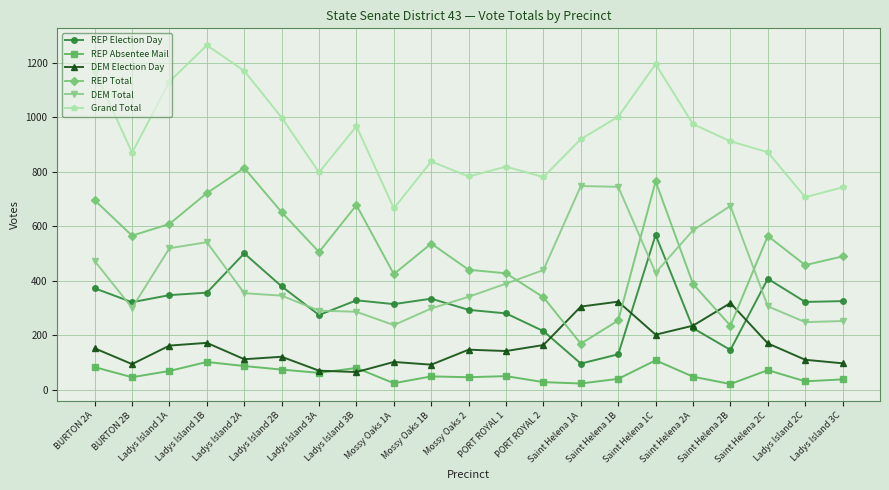

Read the Grand Total value at PORT ROYAL 1, to the nearest 100.

800